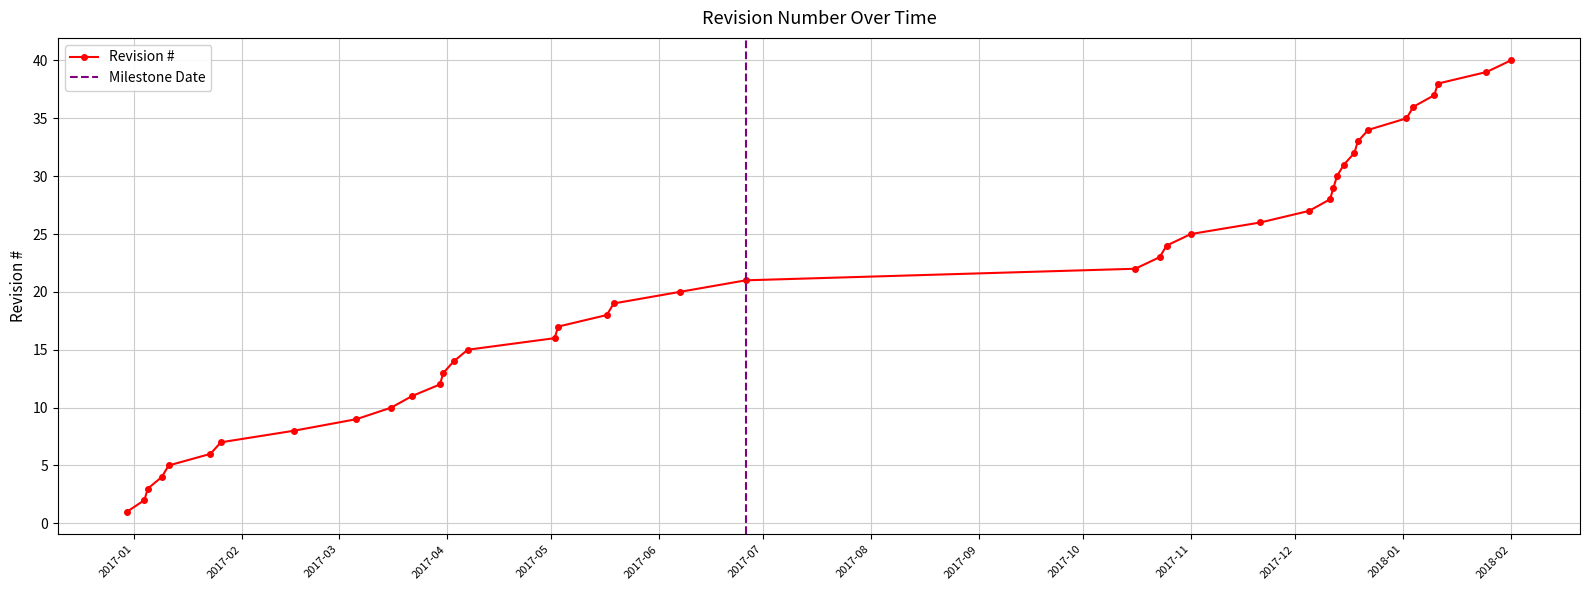

Which has a higher value, 2017-04-07 or 2016-12-30?

2017-04-07